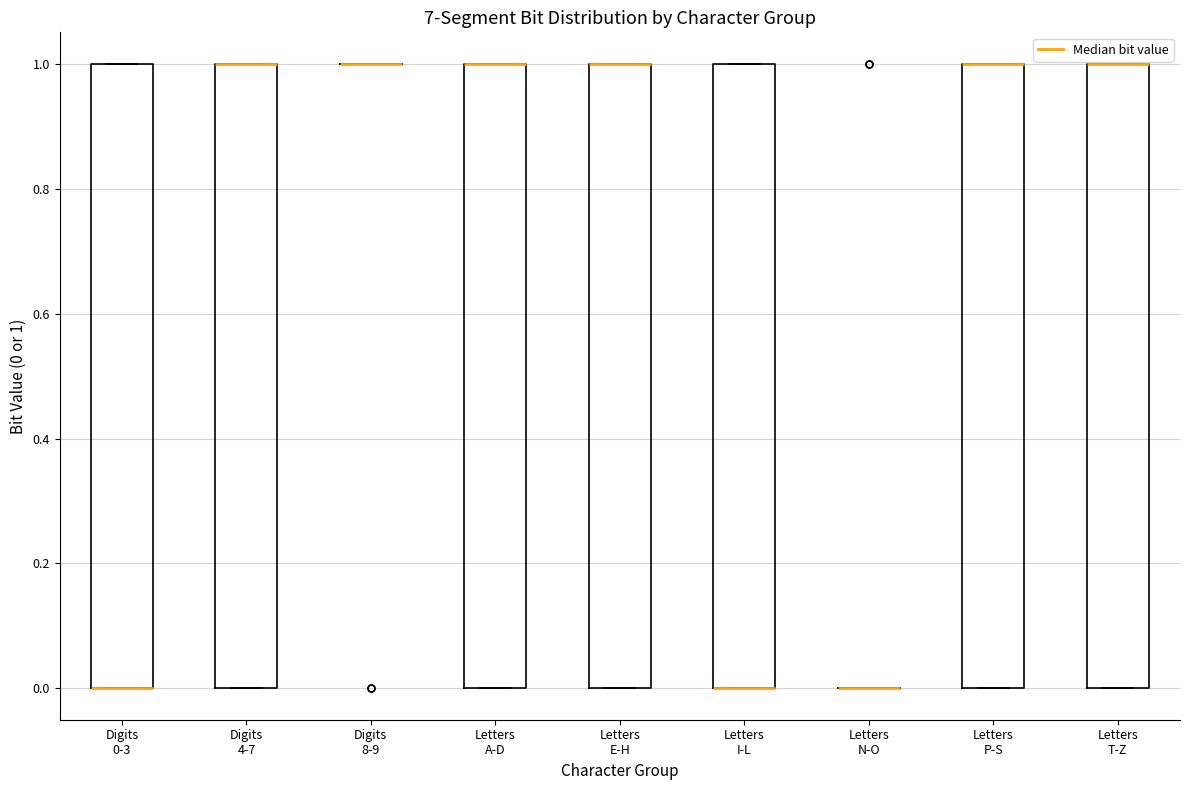

Reading left to right, read every box against the y-axis: the position of its median line, the range the box covers, and the ends of its whiskers. The values are not printed on the chart, so give them approximately, as read against the axis.

Digits 0-3: median 0 (drawn on the box's lower edge), box 0 to 1, whiskers 0 to 1
Digits 4-7: median 1 (drawn on the box's upper edge), box 0 to 1, whiskers 0 to 1
Digits 8-9: box collapsed to a line at 1, whiskers 1 to 1
Letters A-D: median 1 (drawn on the box's upper edge), box 0 to 1, whiskers 0 to 1
Letters E-H: median 1 (drawn on the box's upper edge), box 0 to 1, whiskers 0 to 1
Letters I-L: median 0 (drawn on the box's lower edge), box 0 to 1, whiskers 0 to 1
Letters N-O: box collapsed to a line at 0, whiskers 0 to 0
Letters P-S: median 1 (drawn on the box's upper edge), box 0 to 1, whiskers 0 to 1
Letters T-Z: median 1 (drawn on the box's upper edge), box 0 to 1, whiskers 0 to 1